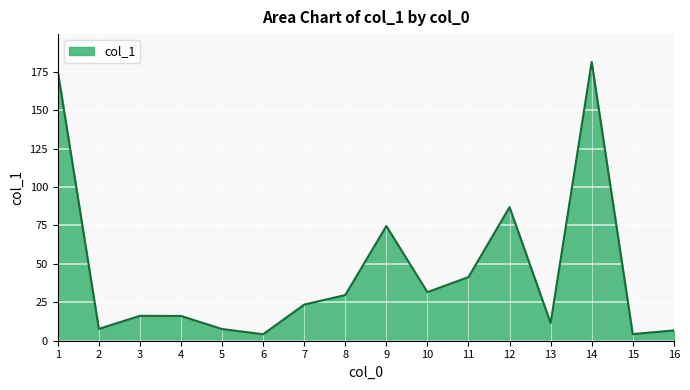

What is the change in value from 10 to 11?

+9.8